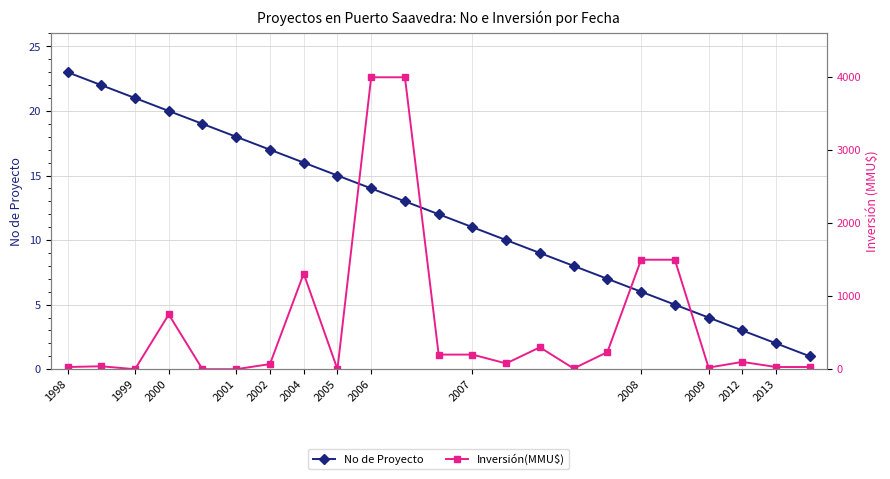

At which label does No de Proyecto reach its peak?

1998